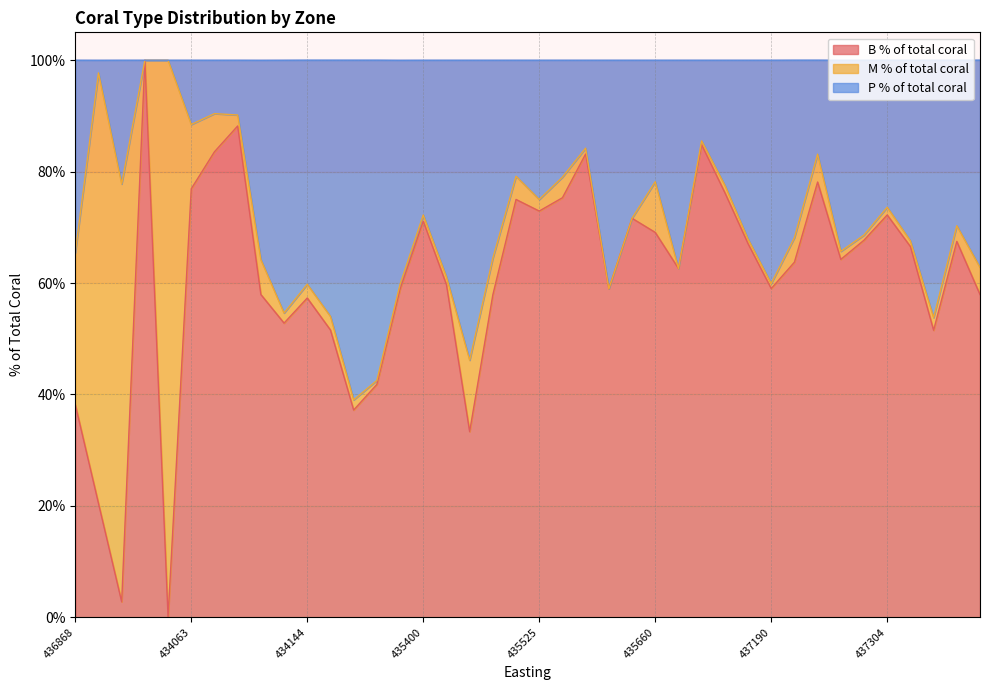

True or false: P % of total coral has more than 2 points higher than both neighbors.

True